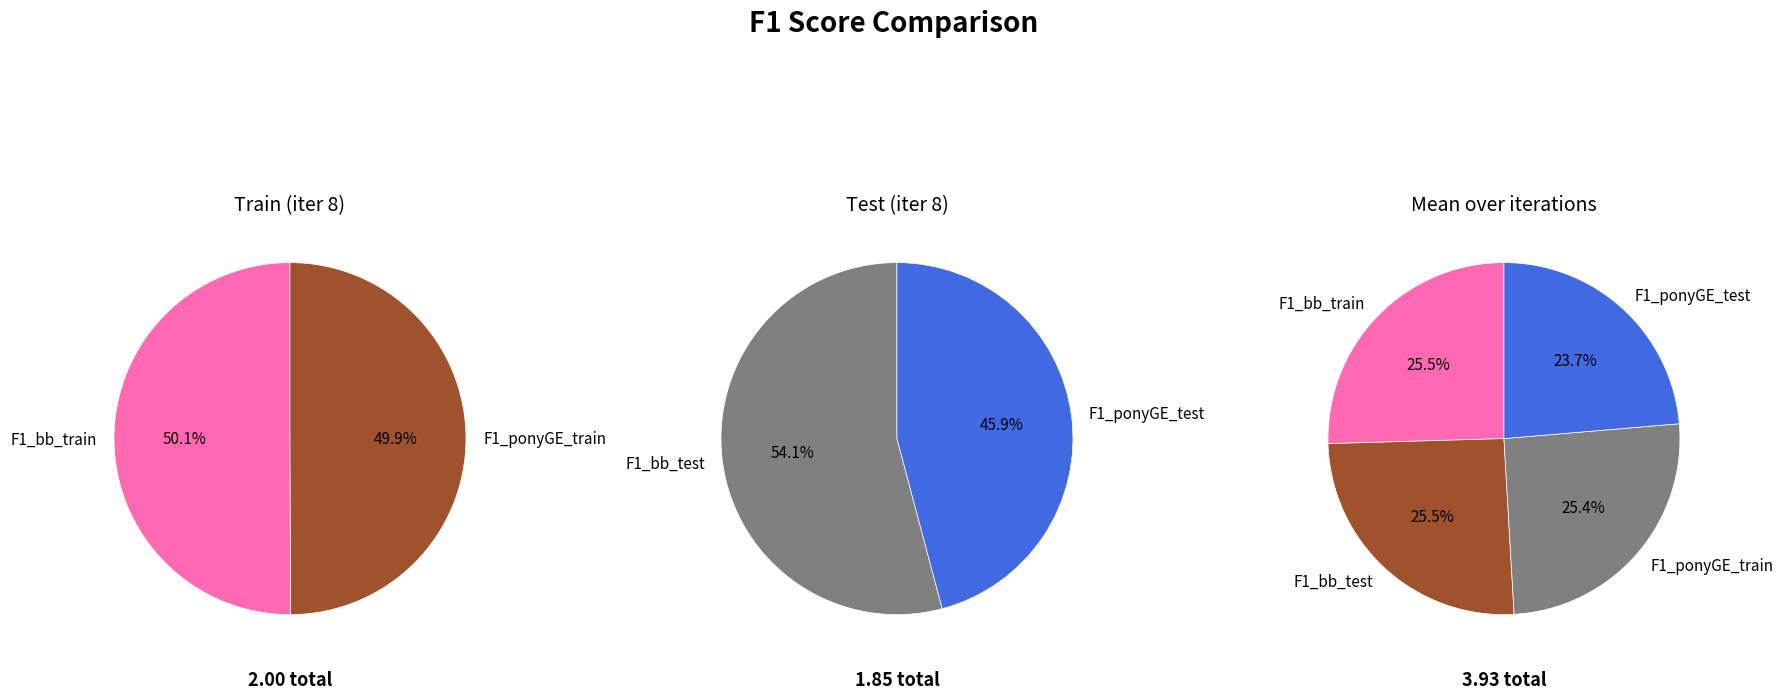

Count the number of slices in the pie.

4